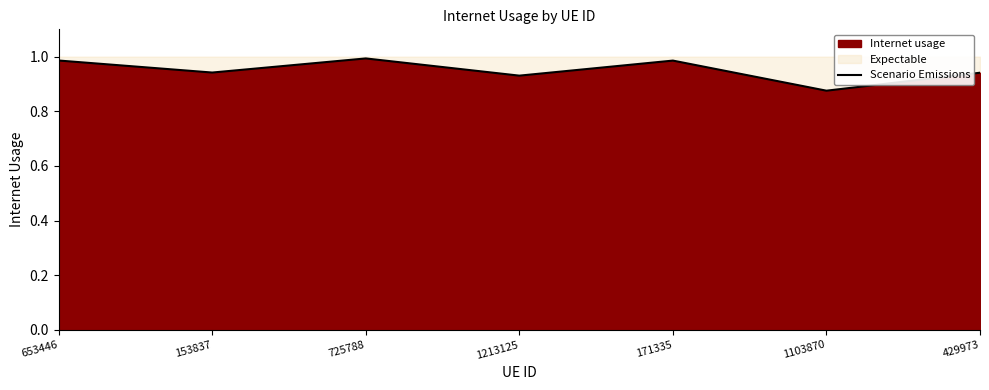

List the labels in order of value, largest first.

725788, 653446, 171335, 153837, 429973, 1213125, 1103870